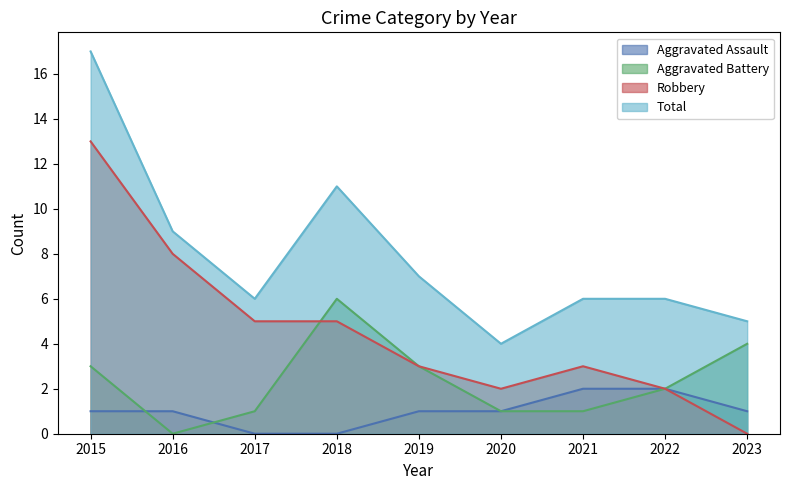

True or false: Robbery has more than 0 points higher than both neighbors.

True